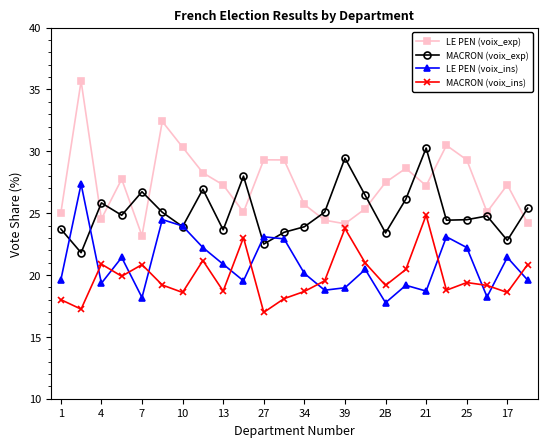

Rank the series by their maximum value, from lowest to highest.

MACRON (voix_ins), LE PEN (voix_ins), MACRON (voix_exp), LE PEN (voix_exp)